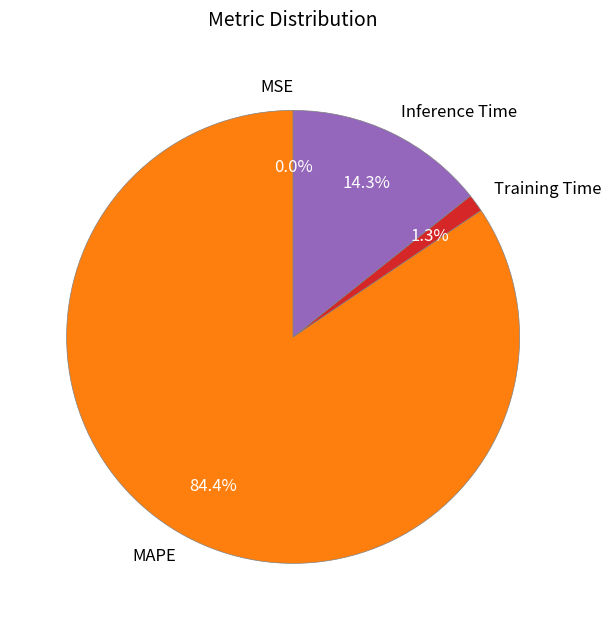

Between Training Time and MAPE, which is larger?

MAPE